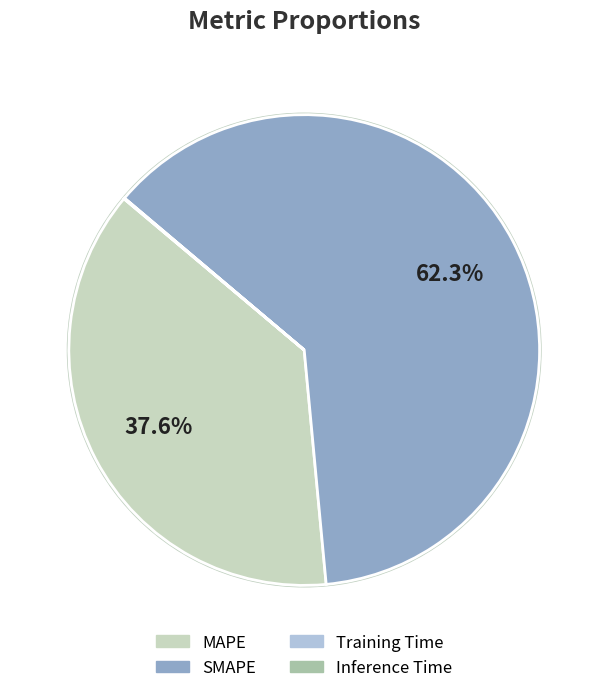

To the nearest percent, what portion does SMAPE represent?

62%